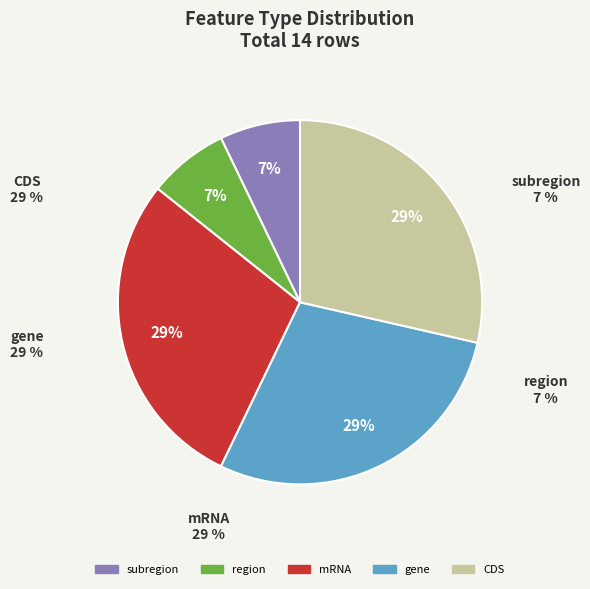

To the nearest percent, what percentage of the pie is gene?

29%